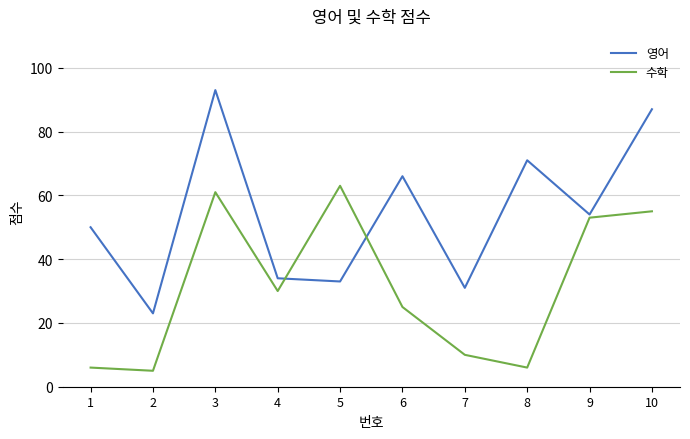

Where is 영어 nearest to the value 58?

9